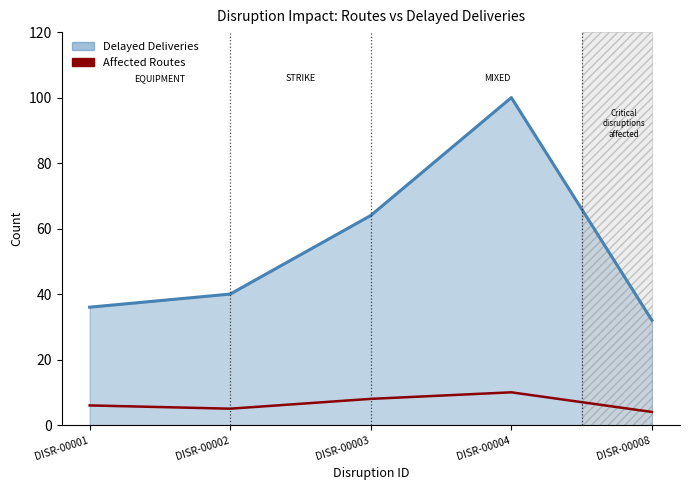

At which category does the chart reach its peak across all series?

DISR-00004